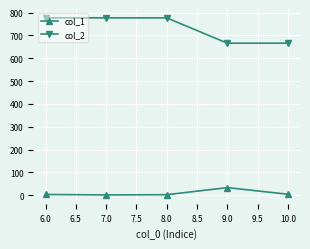

True or false: col_2 and col_1 cross at least once.

False